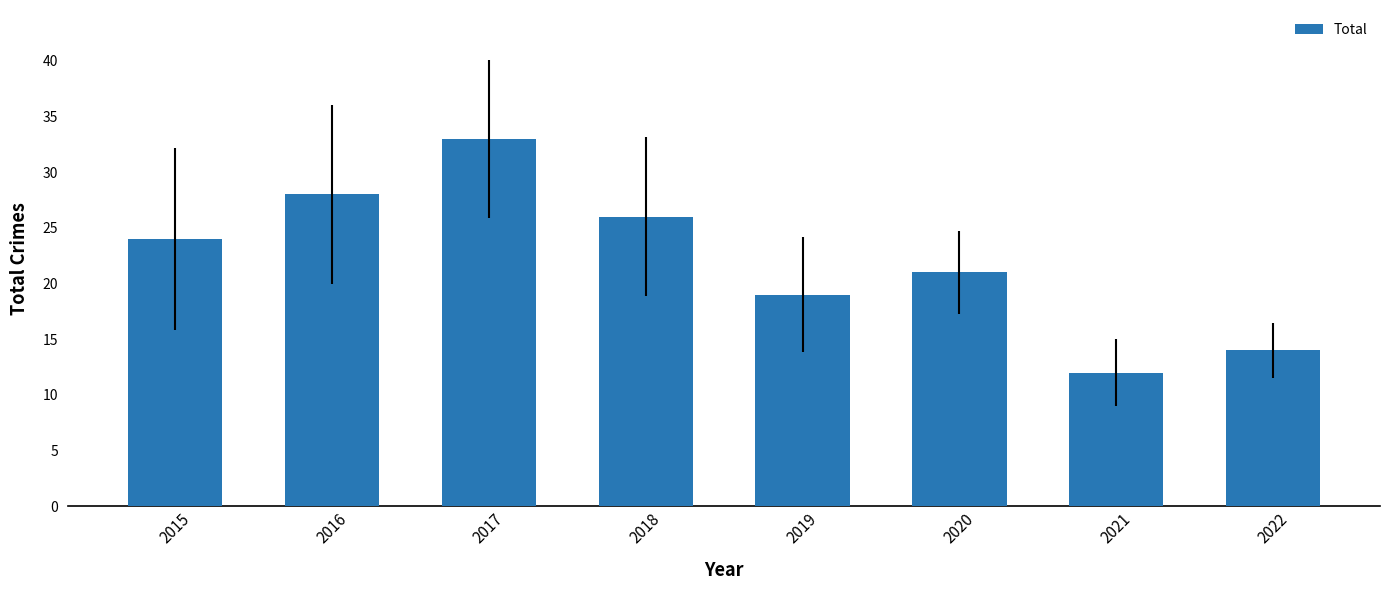

The value at 2018 is 26. True or false?

True